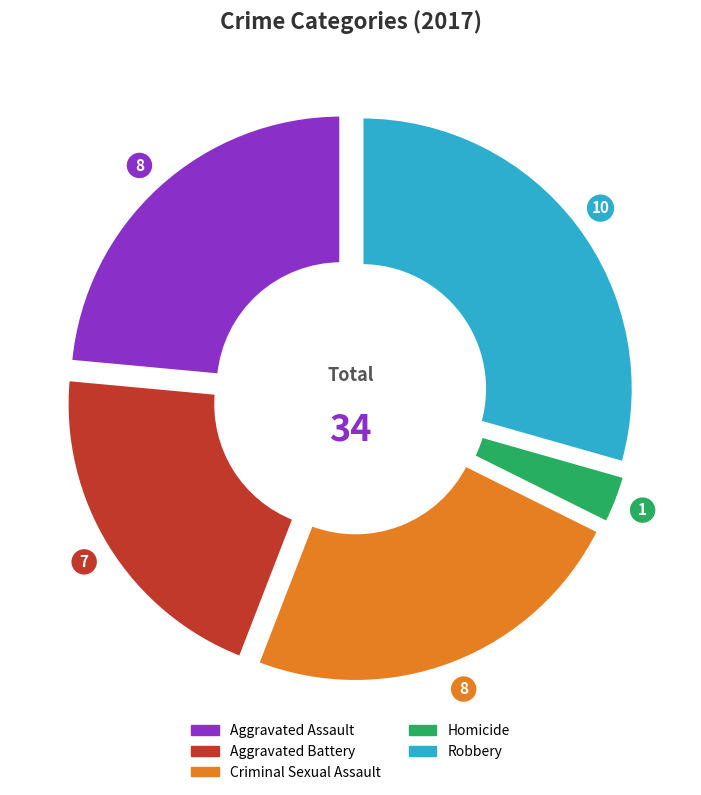

Is there any slice that represents more than half of the pie?

No